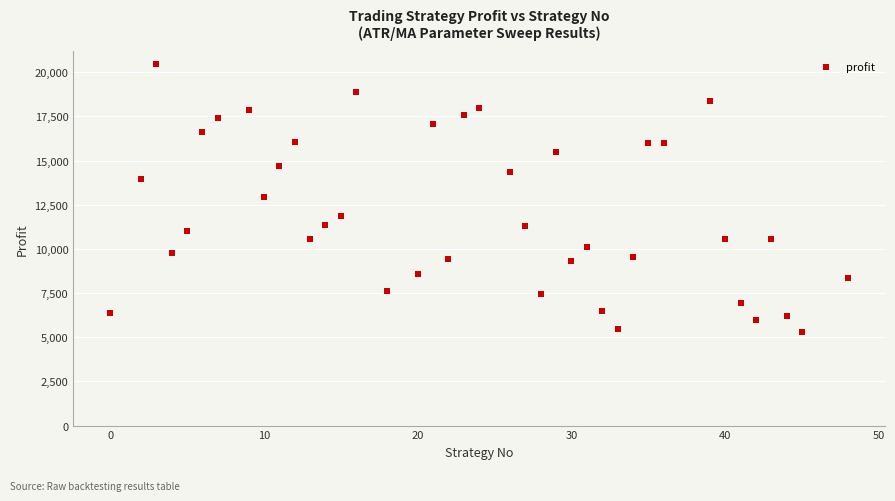

What is the range of Y values (max minus min)?

15176.2